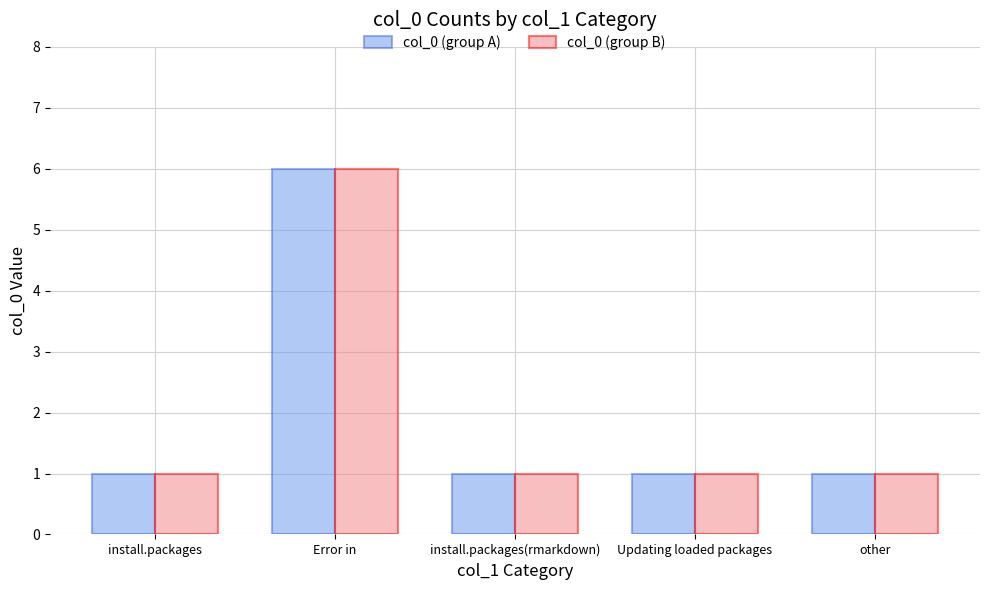

What is the value of the col_0 (group B) bar at the 3rd from the left?

1